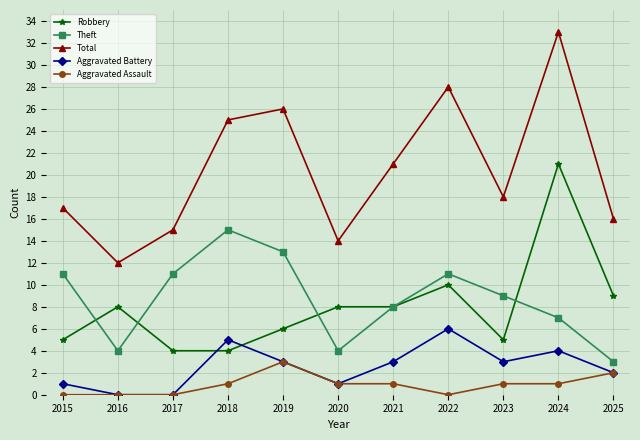

What is the highest value of the Total series?

33